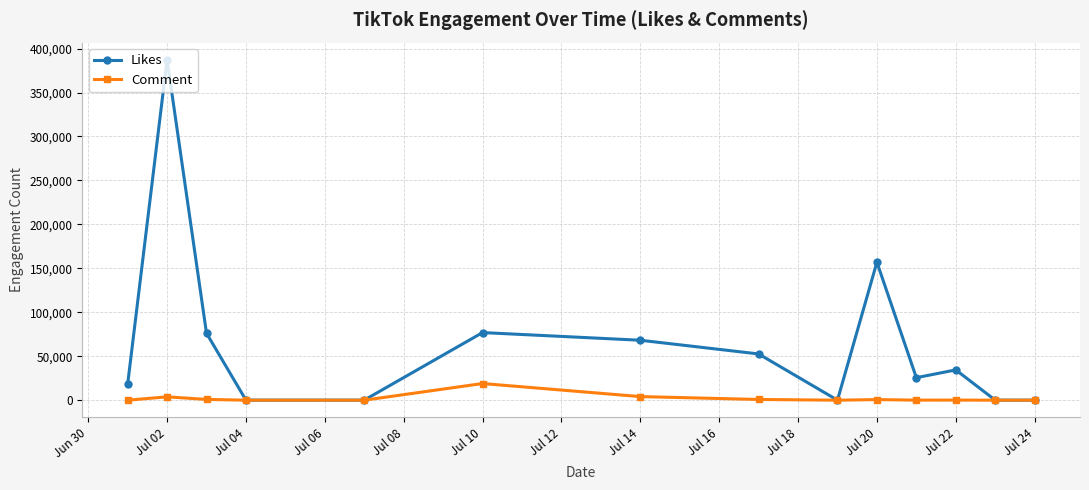

Does the chart display data point markers on the line(s)?

Yes